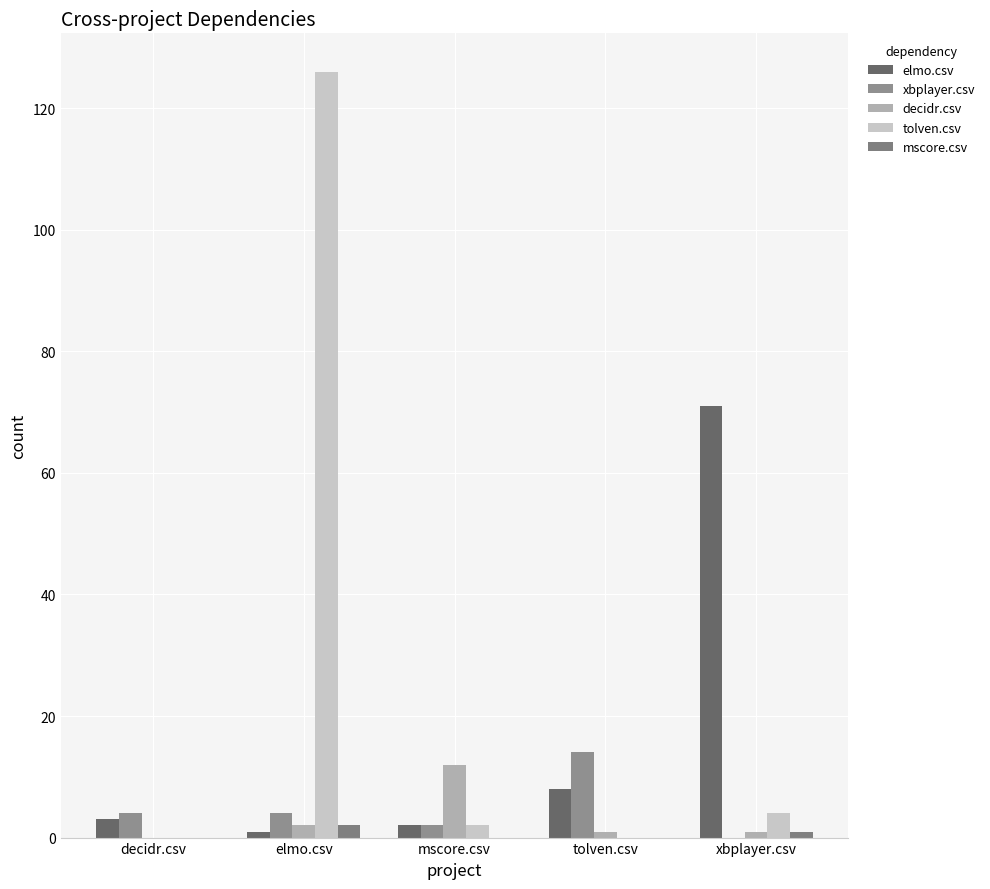

At which label is elmo.csv closest to 36?

tolven.csv